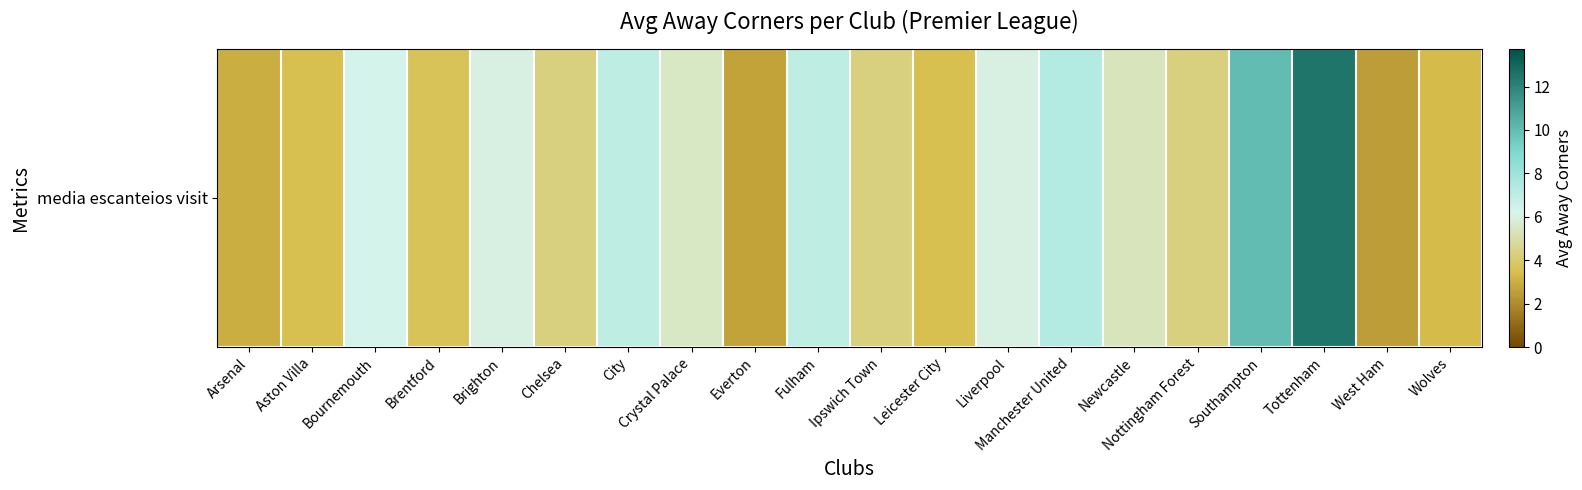

List the labels in order of value, smallest first.

West Ham, Everton, Arsenal, Wolves, Aston Villa, Leicester City, Brentford, Chelsea, Ipswich Town, Nottingham Forest, Newcastle, Crystal Palace, Brighton, Liverpool, Bournemouth, City, Fulham, Manchester United, Southampton, Tottenham